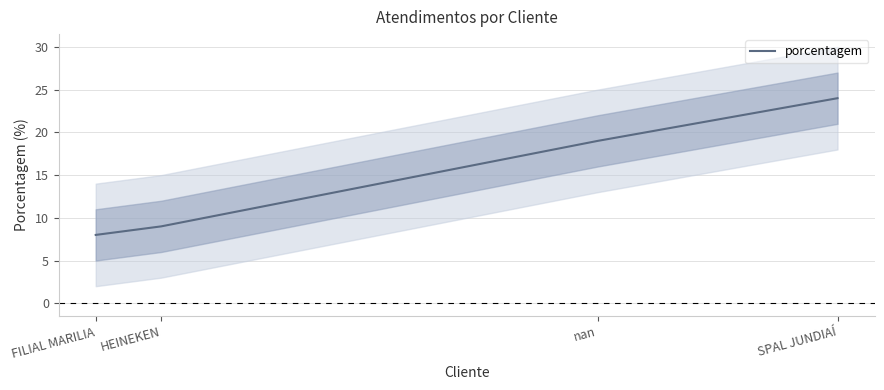

At which label does the data first exceed 19?

SPAL JUNDIAÍ